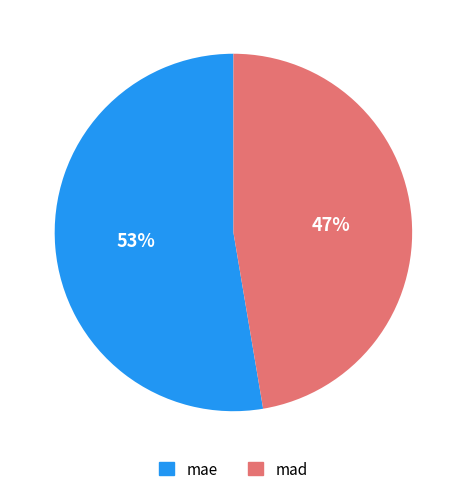

Rank the categories by value from lowest to highest.

mad, mae